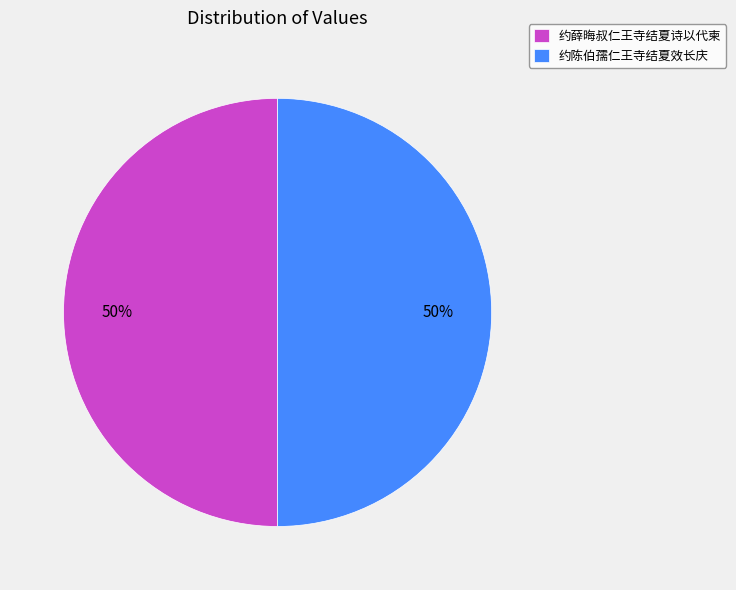

Is it true that 约陈伯孺仁王寺结夏效长庆 is 50% of the pie?

True